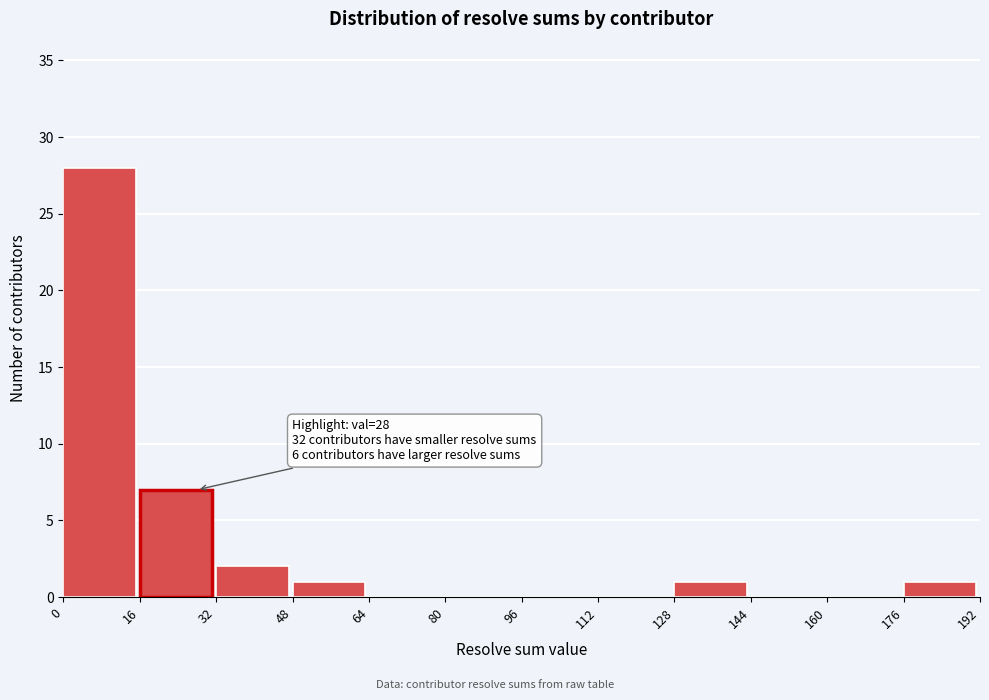

Over which range of the x-axis is the bar tallest?

0 to 16